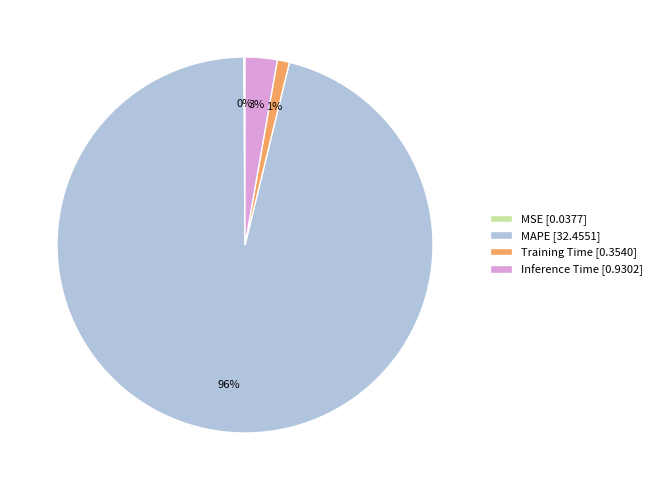

Is the sum of MAPE and Training Time greater than half?

Yes